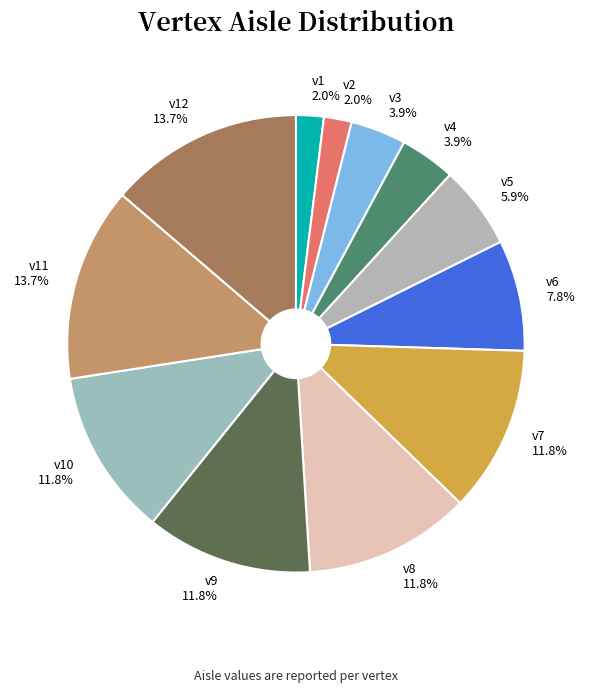

Between v7 and v4, which is larger?

v7